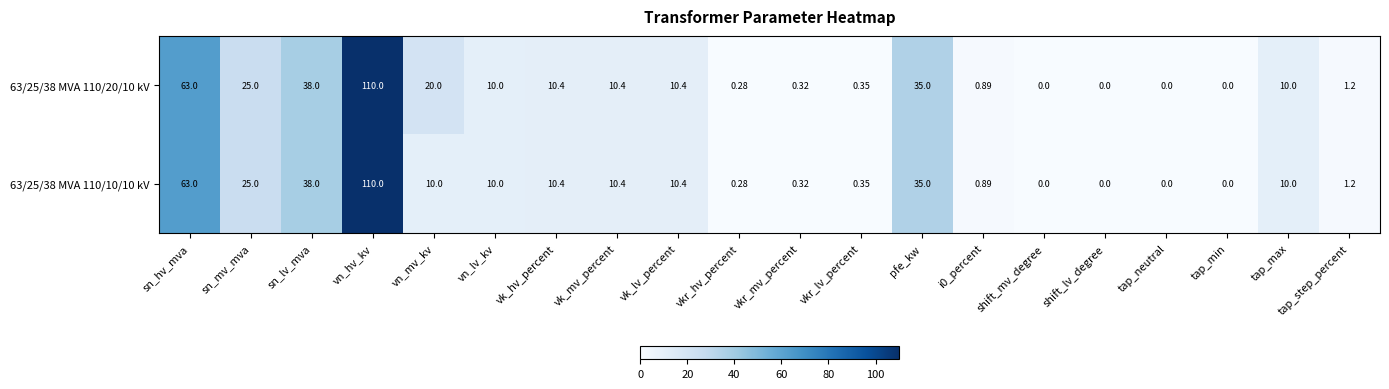

At which label is 63/25/38 MVA 110/20/10 kV closest to 55?

sn_hv_mva